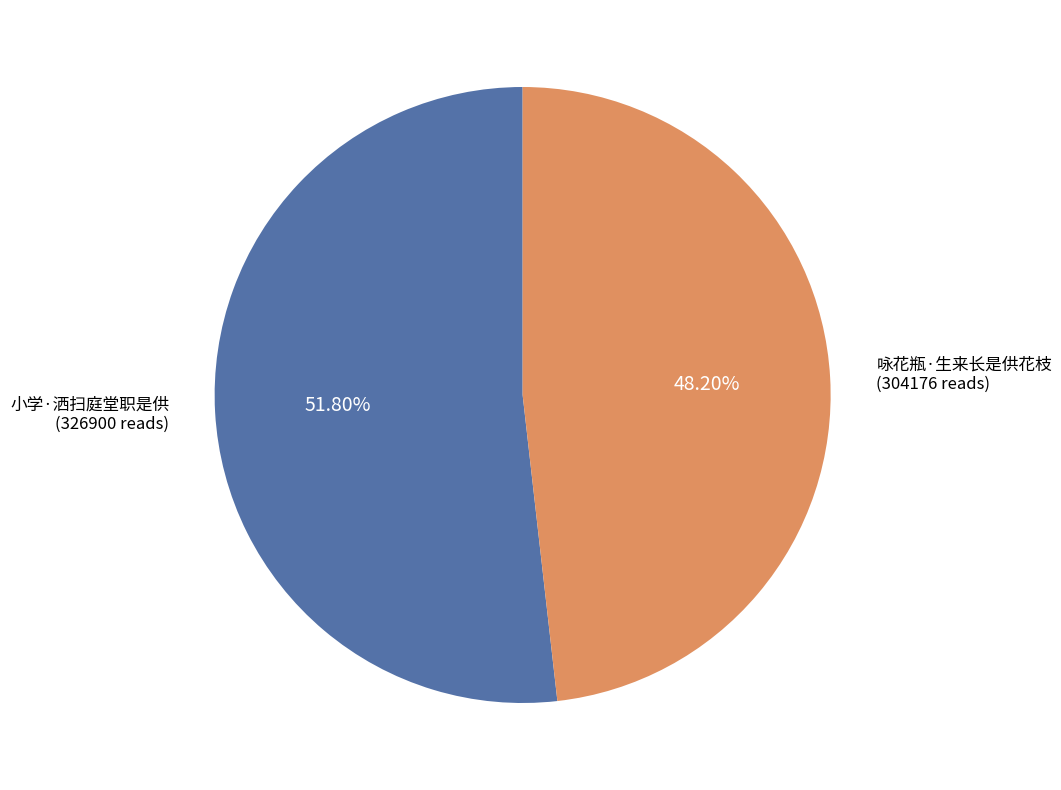

Rank the categories by value from highest to lowest.

小学·洒扫庭堂职是供, 咏花瓶·生来长是供花枝